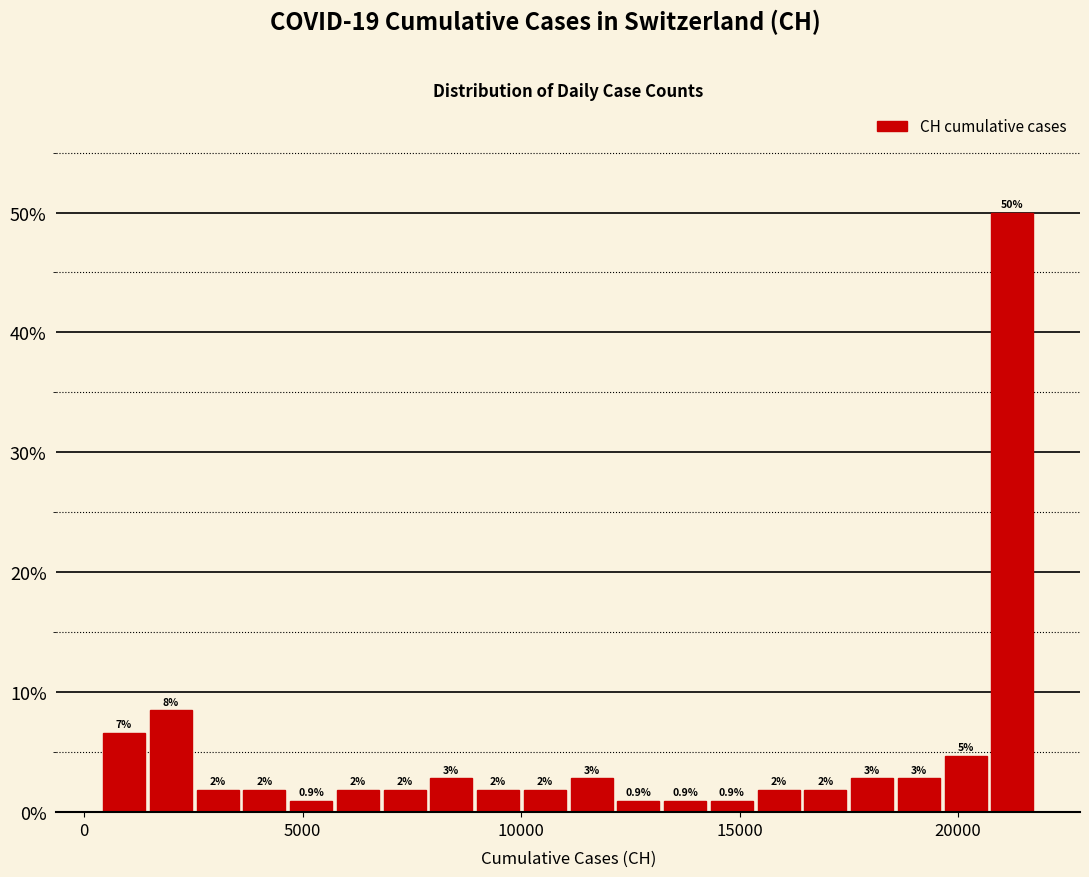

Around what value on the x-axis is the tallest bar? Give the approximate position of its centre, as read against the axis.

21000